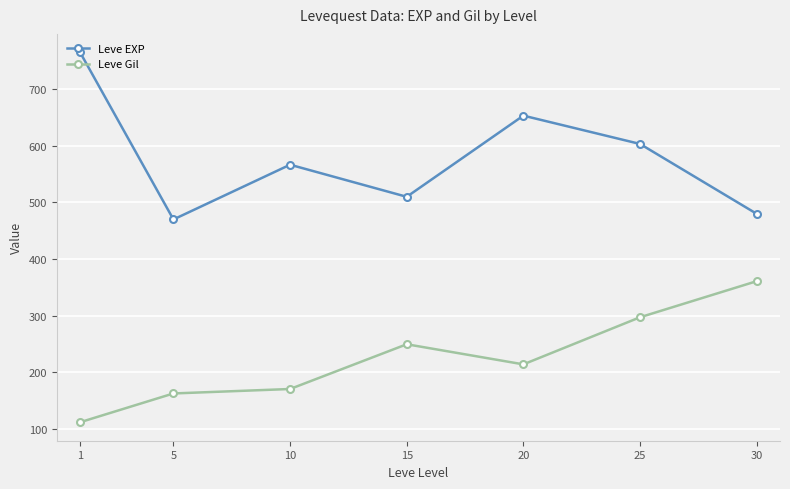

Does the chart have visible grid lines?

Yes